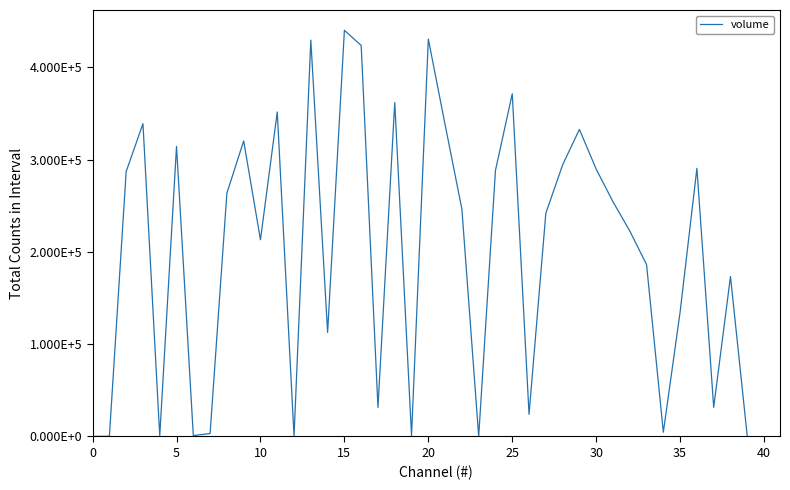

What is the difference between the maximum and minimum values?

440192.4